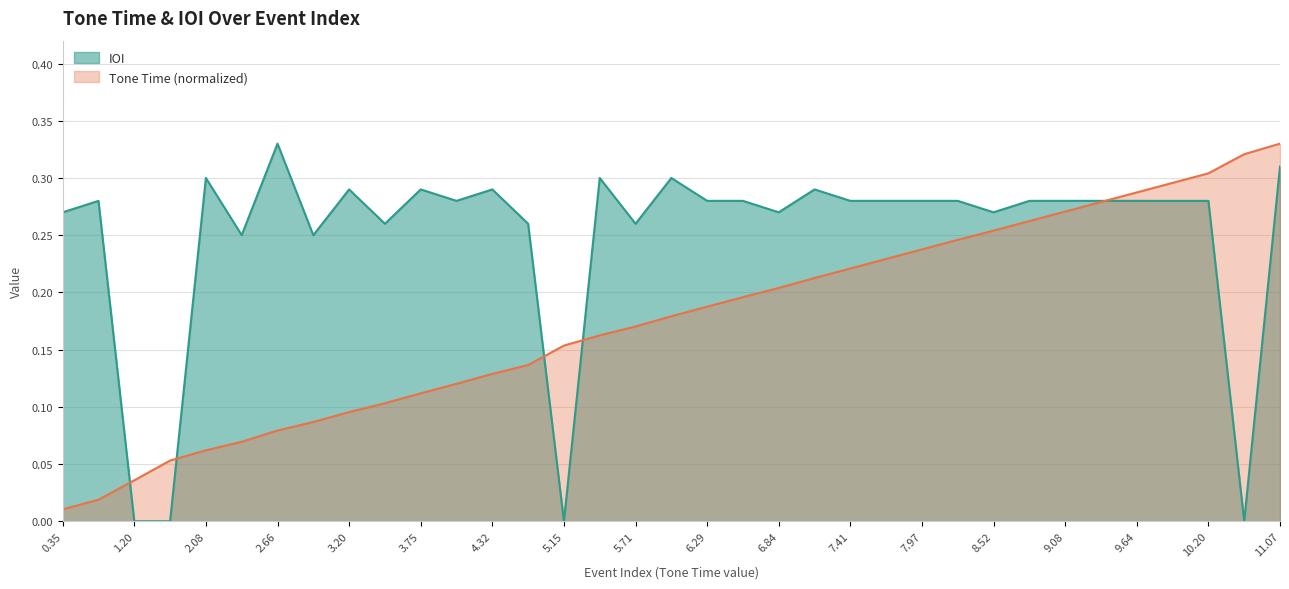

Which series ends up on top after the final intersection of Tone Time and IOI?

Tone Time